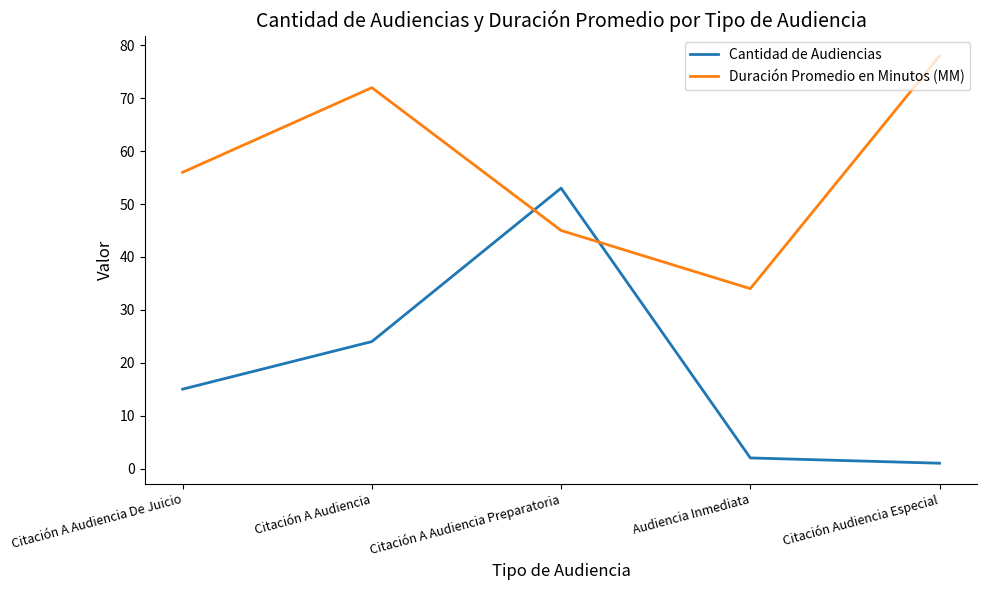

What is the approximate value of Duración Promedio en Minutos (MM) at Citación A Audiencia, to the nearest 5?

70